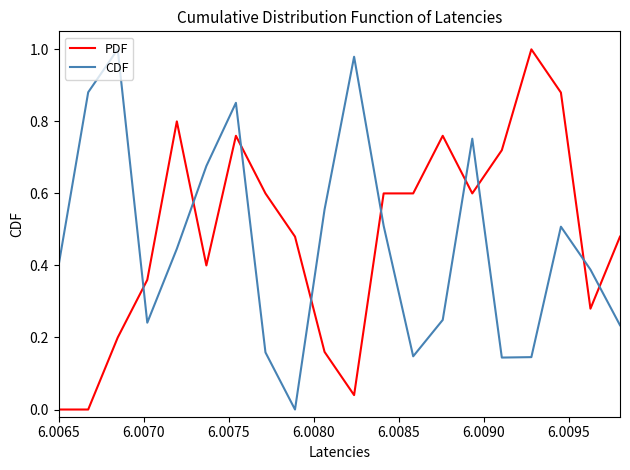

How many times do CDF and PDF cross each other?

9